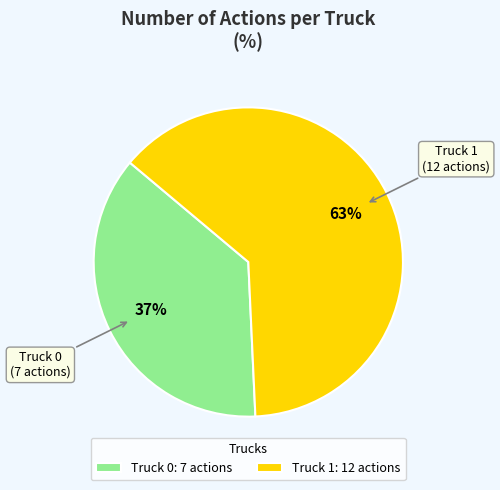

Does Truck 1 account for over 50% of the chart?

Yes